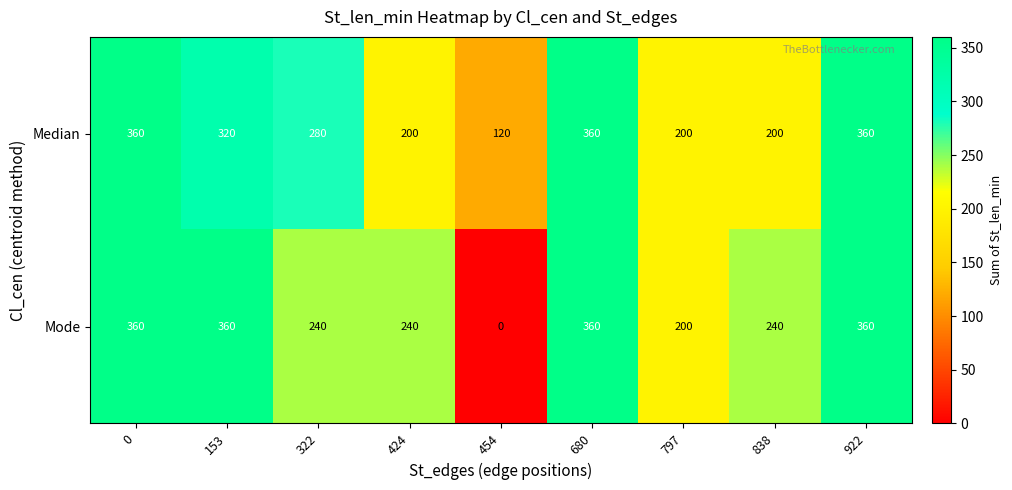

Which series has the widest spread of values?

Mode